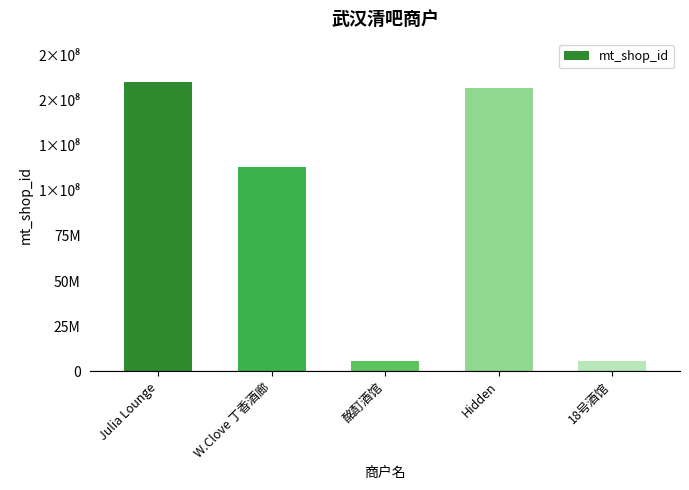

Approximately how many times larger is the value at Hidden compared to 18号酒馆?

27.2